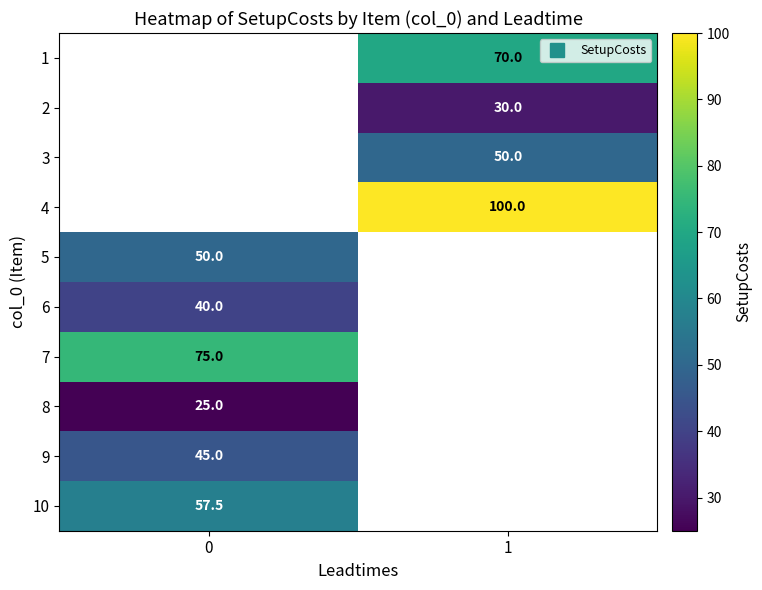

True or false: 8 has a value of 25.0 at 0.

True